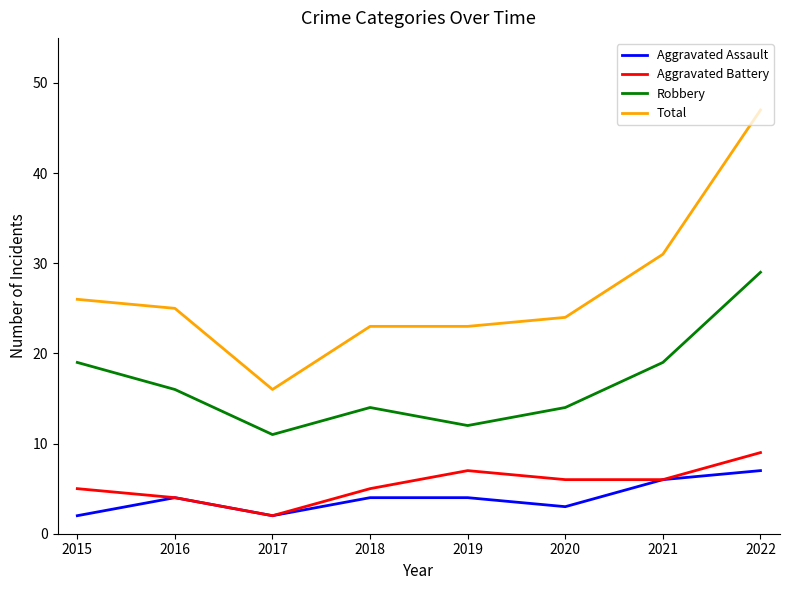

Count the Aggravated Battery values in the range 5 to 7.

5